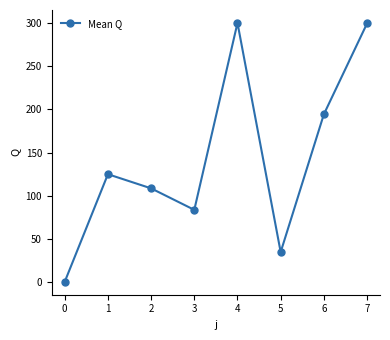

What is the change in value from 0 to 1?

+124.8